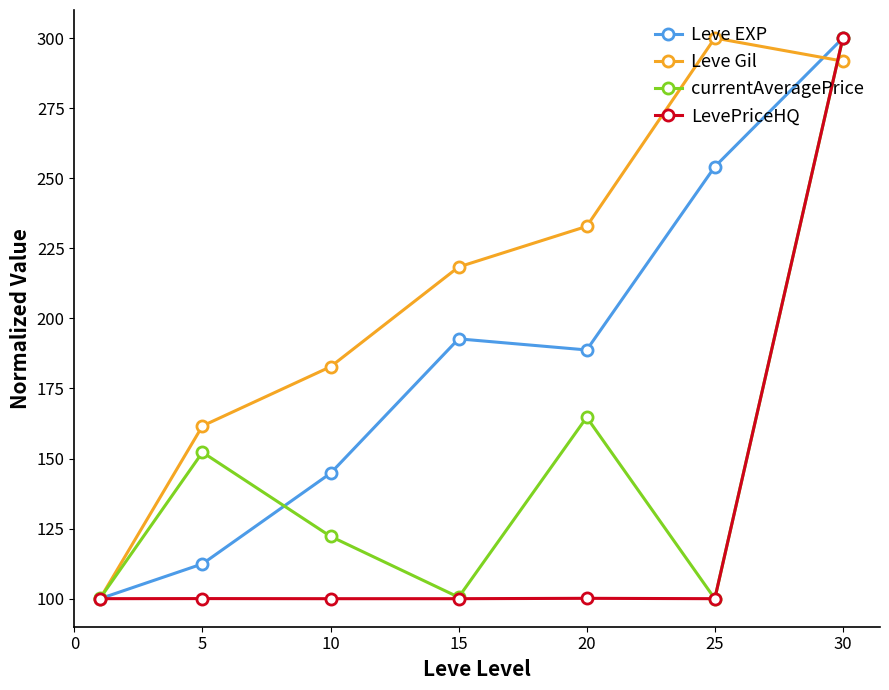

In currentAveragePrice, how many points are higher than both neighbors (excluding endpoints)?

2